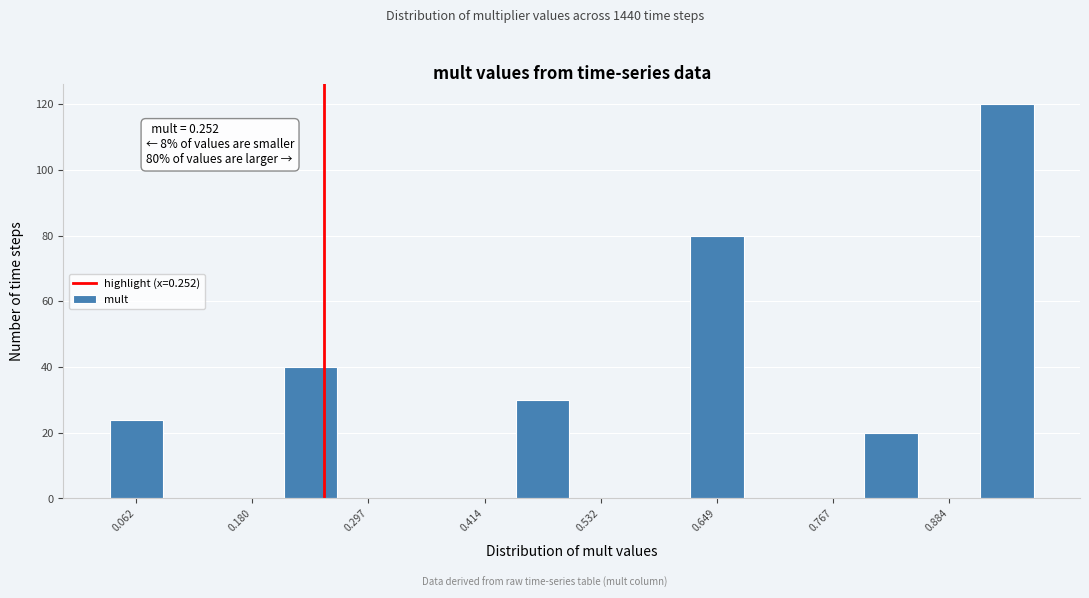

Read against the x-axis, roughly where is the centre of the tallest bar?

0.94